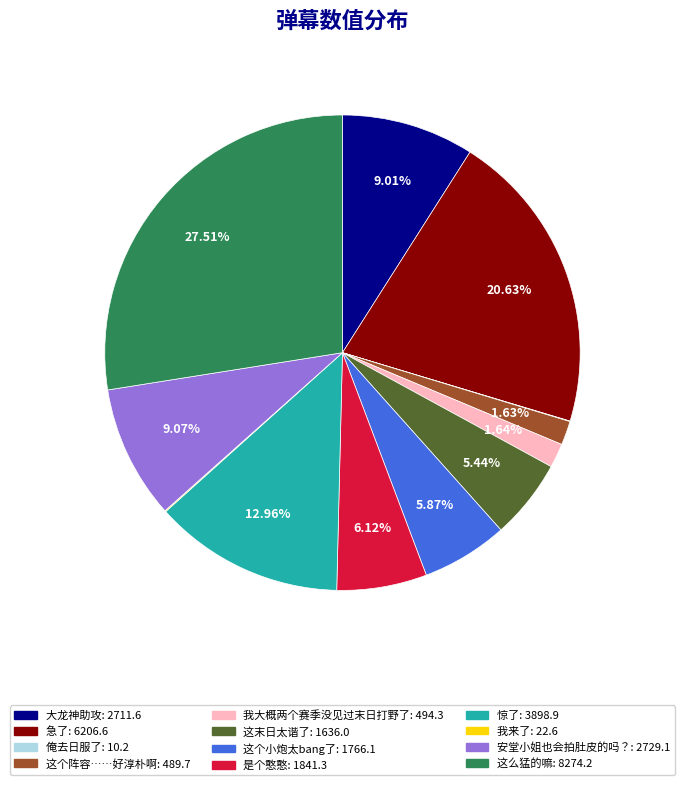

True or false: 惊了 accounts for 13% of the total.

True